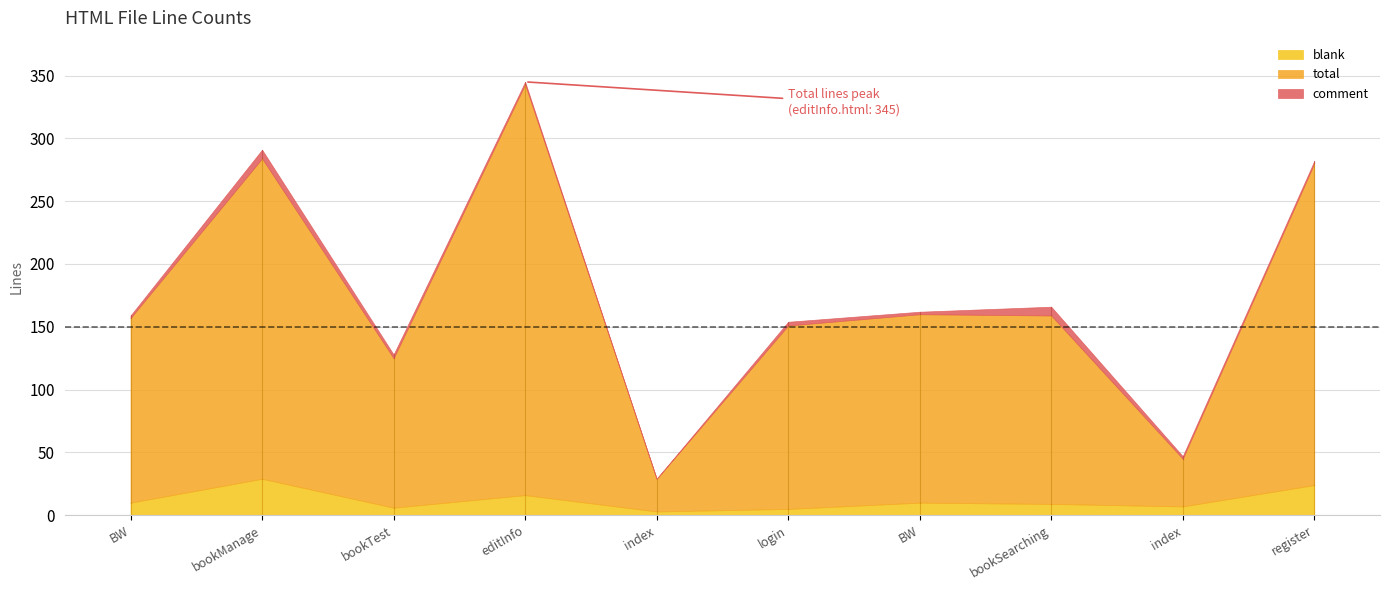

Reading left to right, extract all data points from this chart.

total: admin/BW.html=159	admin/bookManage.html=291	admin/bookTest.html=128	edit/editInfo.html=345	index.html=29	login.html=154	reader/BW.html=162	reader/bookSearching.html=166	reader/index.html=47	register.html=282
blank: admin/BW.html=10	admin/bookManage.html=29	admin/bookTest.html=6	edit/editInfo.html=16	index.html=3	login.html=5	reader/BW.html=10	reader/bookSearching.html=9	reader/index.html=7	register.html=24
comment: admin/BW.html=2	admin/bookManage.html=7	admin/bookTest.html=3	edit/editInfo.html=2	index.html=0	login.html=3	reader/BW.html=2	reader/bookSearching.html=7	reader/index.html=2	register.html=2